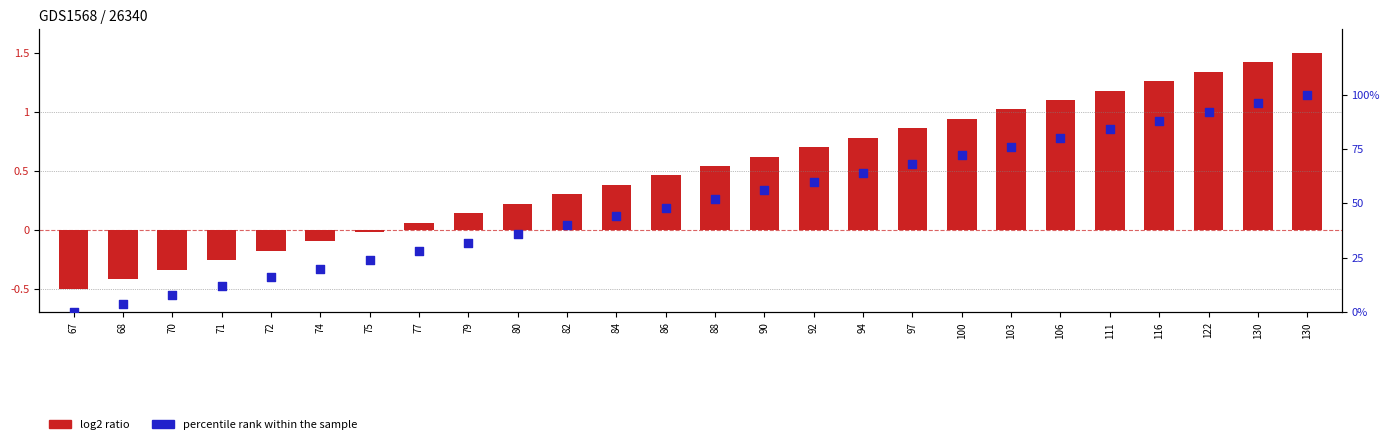

Which series reaches the minimum Y coordinate?

log2 ratio